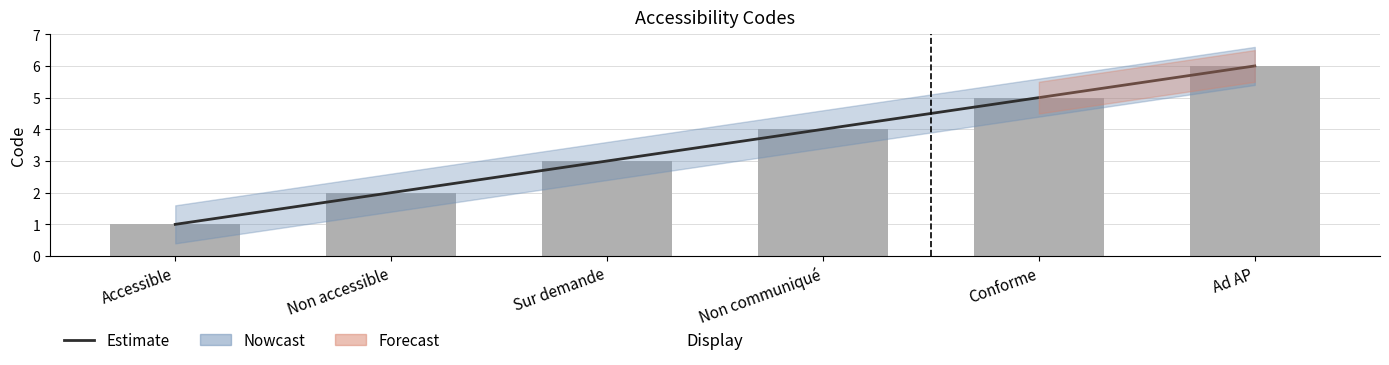

Which category has the highest value across all series?

Ad AP